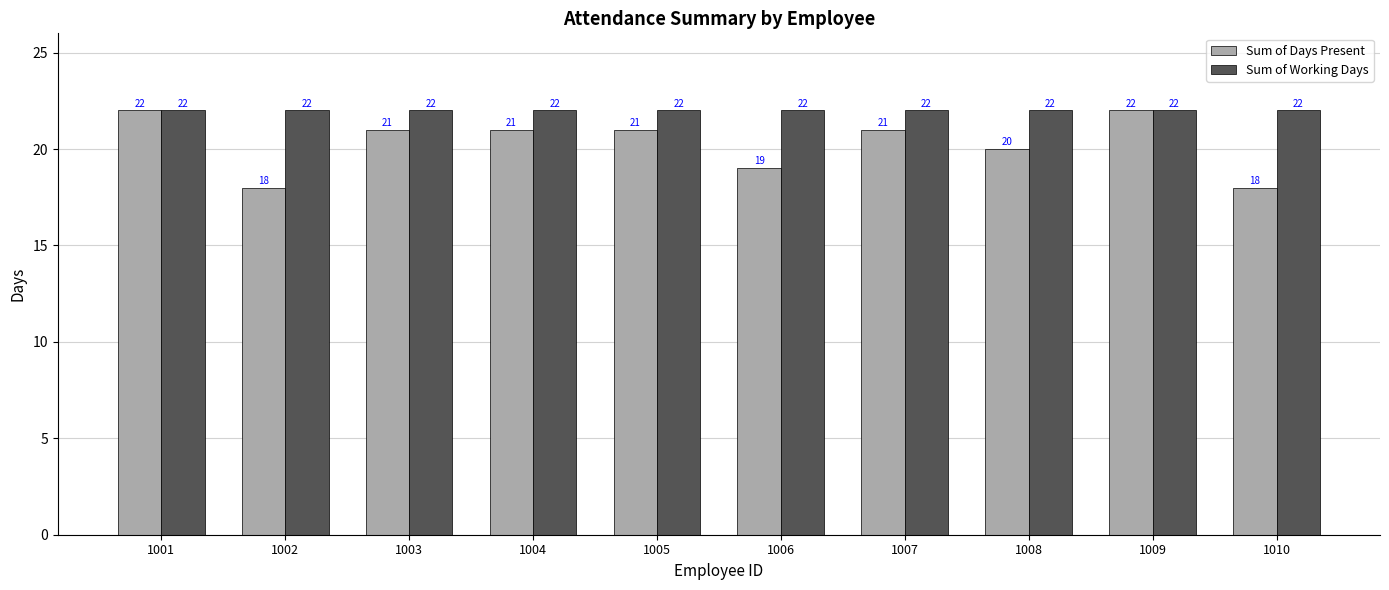

What is the value of the Sum of Days Present bar at the 9th from the left?

22